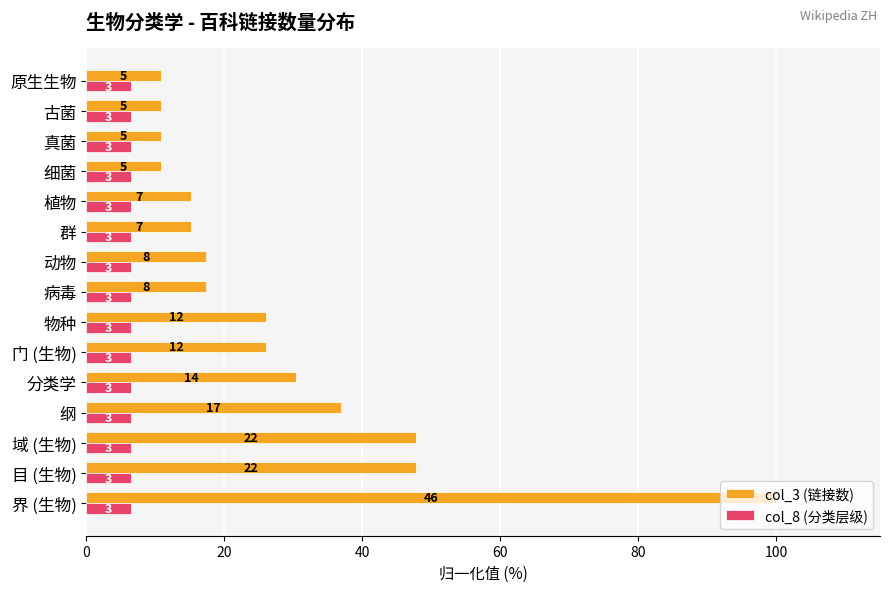

What are all the series names shown in the legend?

col_3 (链接数), col_8 (分类层级)